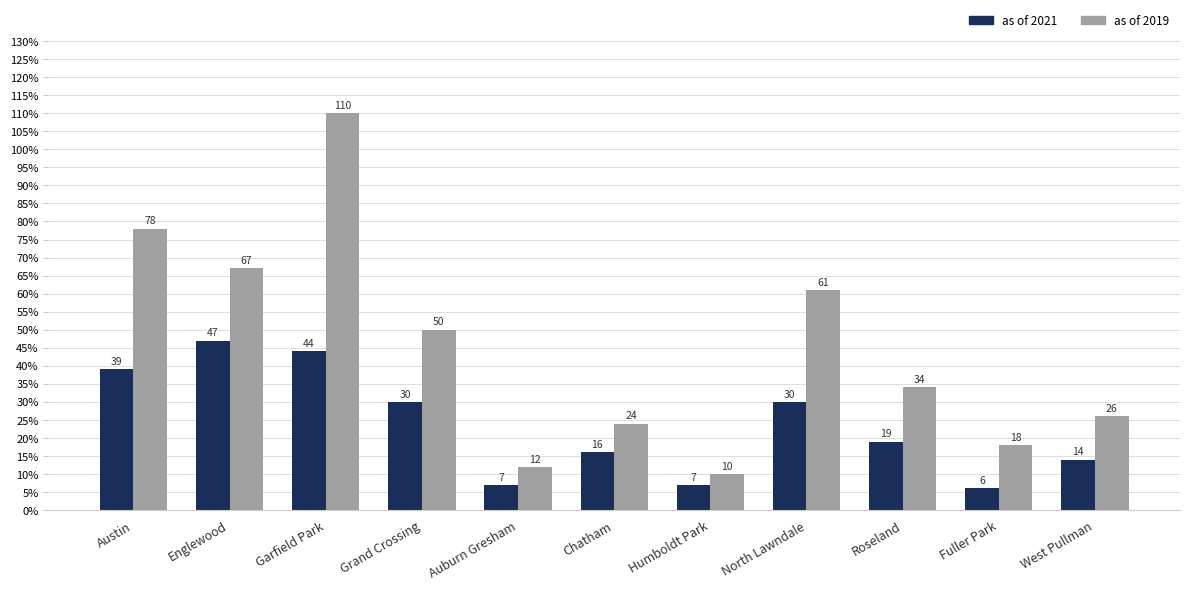

Count the number of categories in the chart.

11